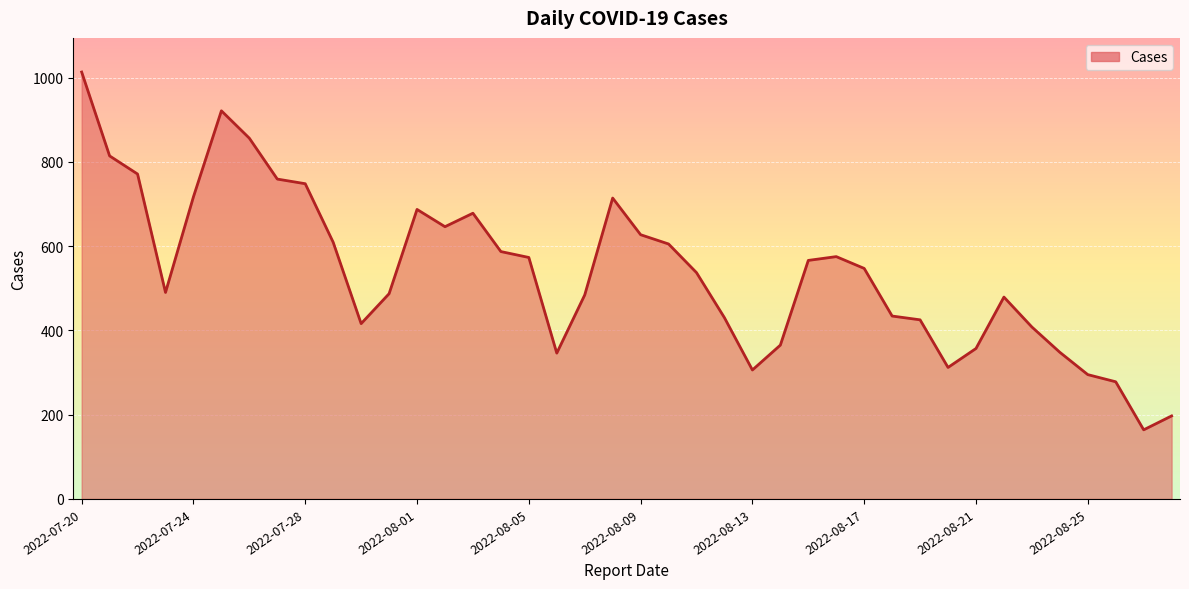

What is the maximum value shown in the chart?

1013